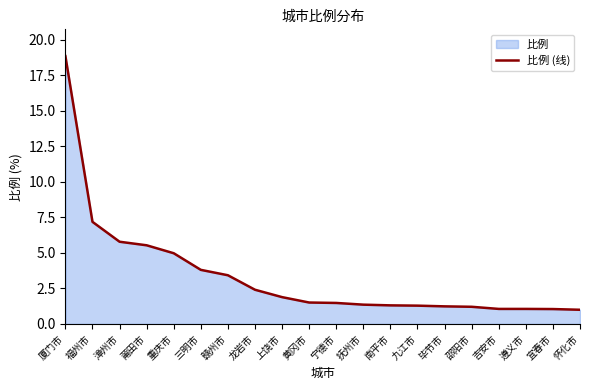

True or false: there are more than 0 points higher than both neighbors.

False